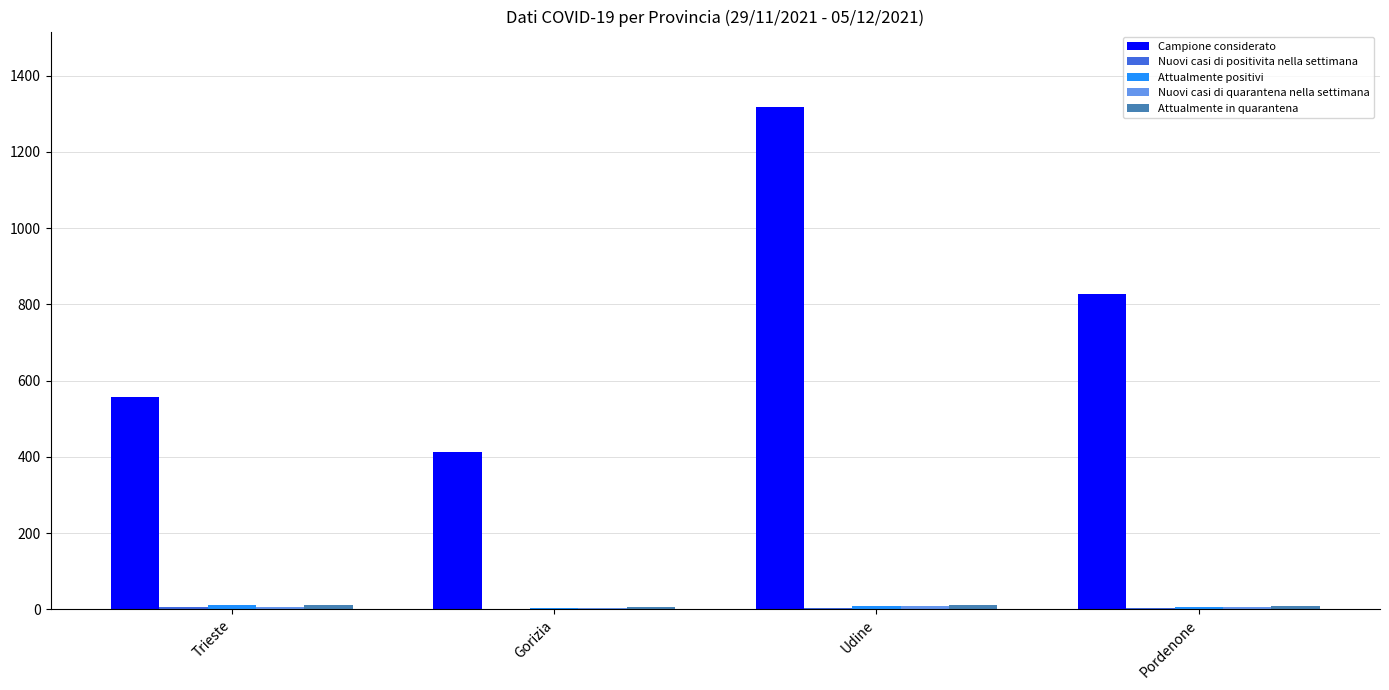

Which series has the largest total across all categories?

Campione considerato